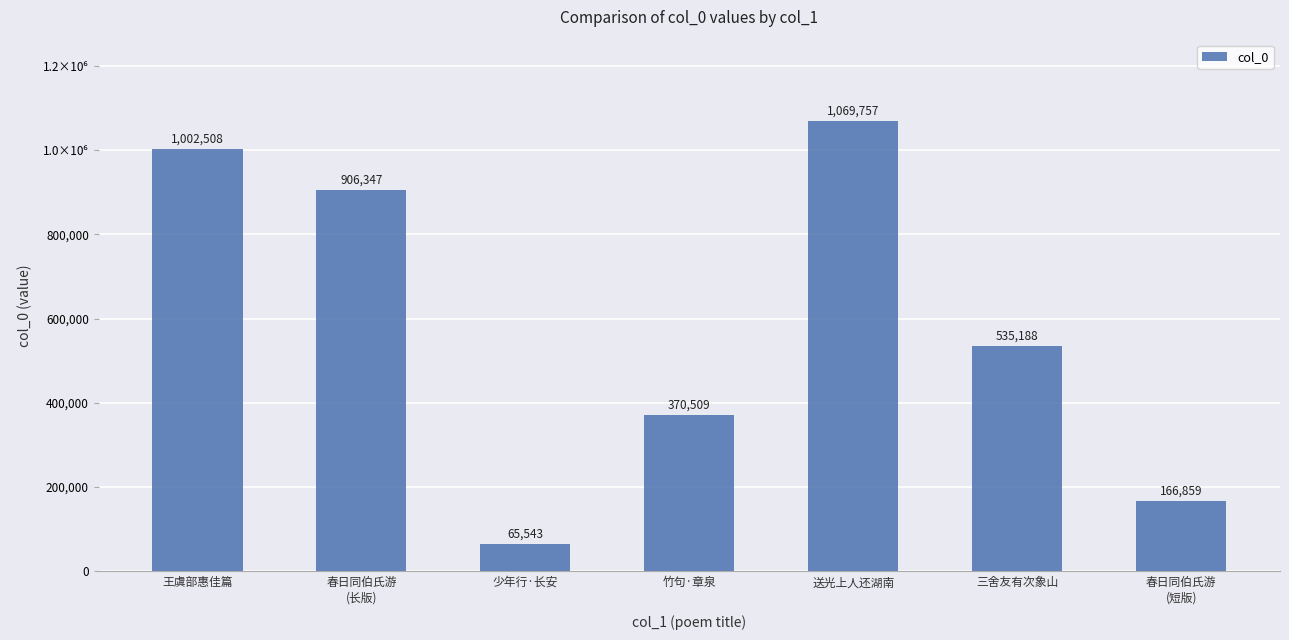

Which has a higher value, 送光上人还湖南 or 三舍友有次象山?

送光上人还湖南